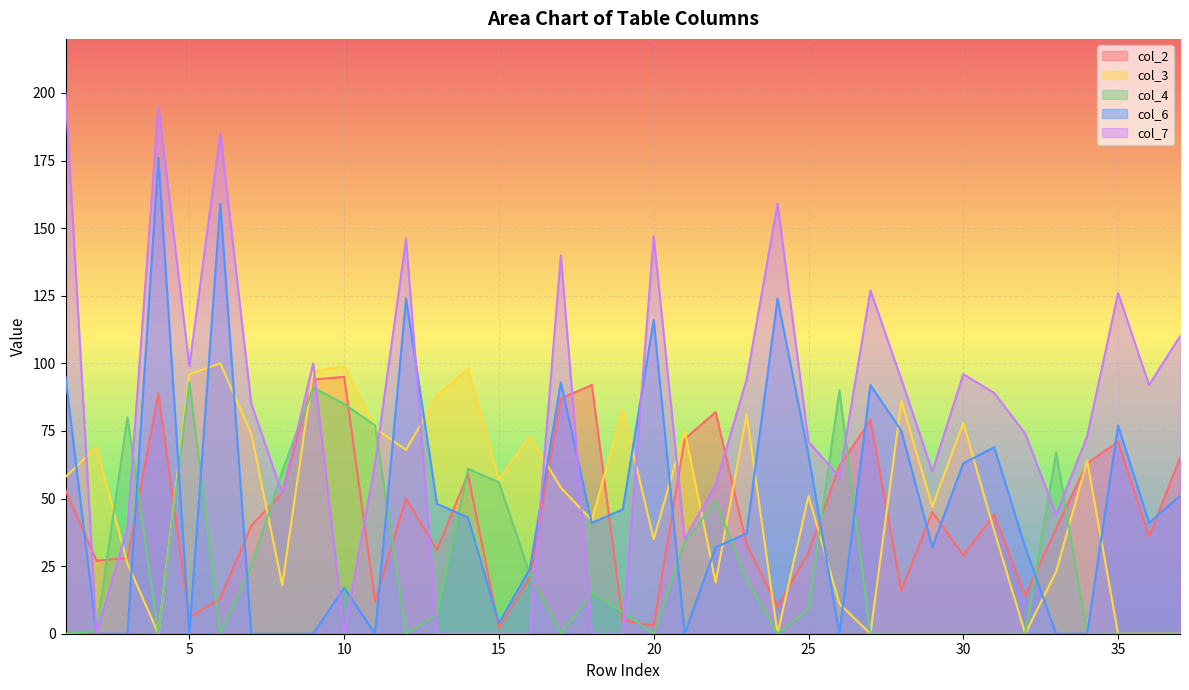

Which series changed the most between 5 and 7?

col_4